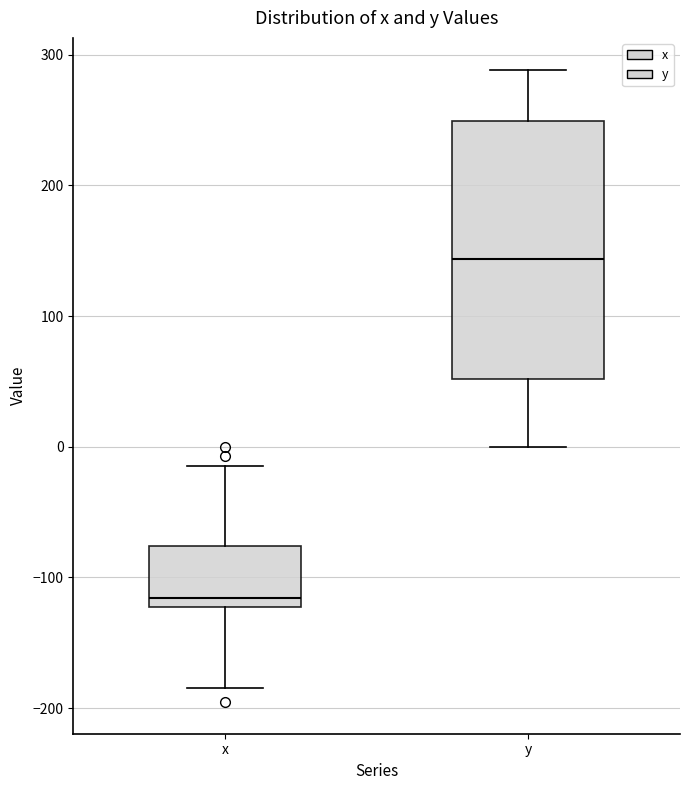

Where is the upper edge of the box for y on the y-axis? The values are not printed on the chart, so give them approximately, as read against the axis.

250